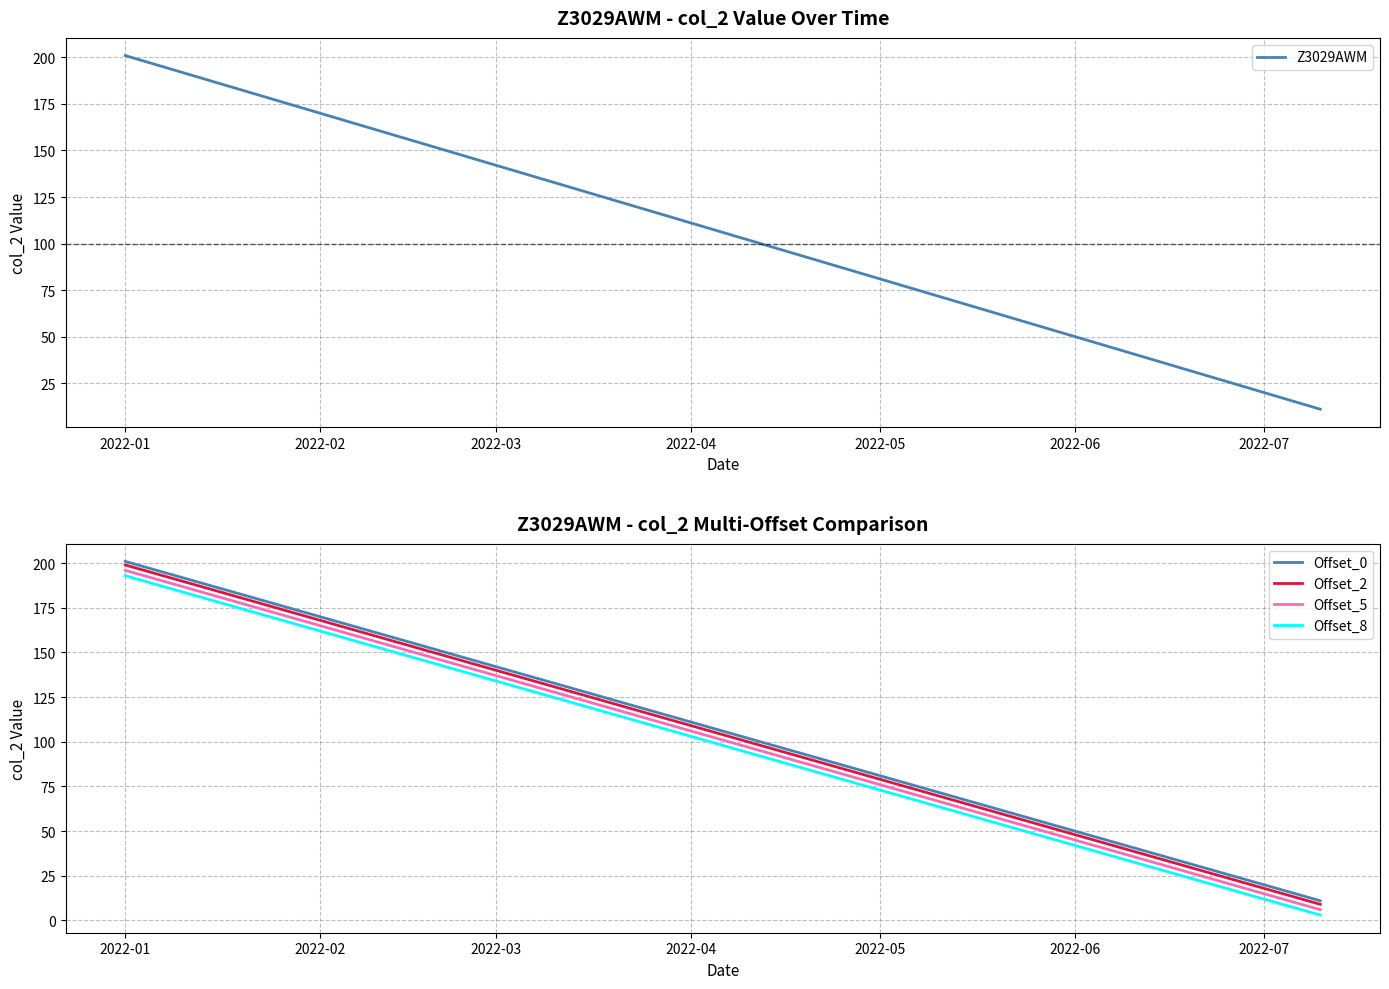

True or false: Offset_2 and Offset_8 cross at least once.

False